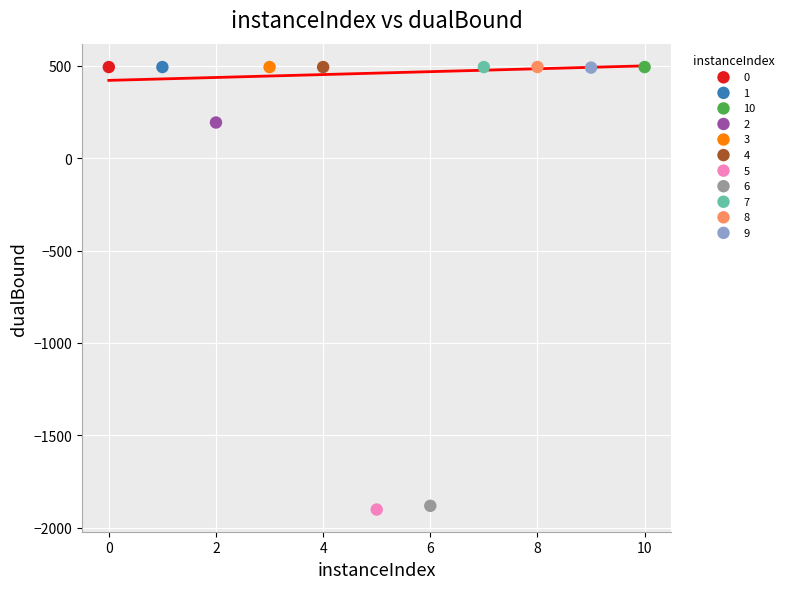

What are all the series names shown in the legend?

0, 1, 10, 2, 3, 4, 5, 6, 7, 8, 9